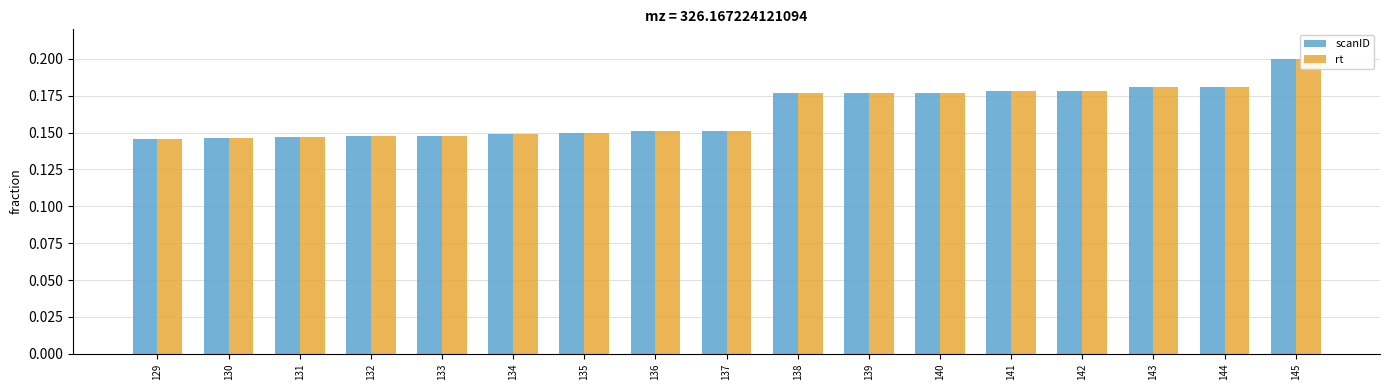

Reading right to left, extract all data points from this chart.

scanID: 145=0.2	144=0.2	143=0.2	142=0.2	141=0.2	140=0.2	139=0.2	138=0.2	137=0.2	136=0.2	135=0.1	134=0.1	133=0.1	132=0.1	131=0.1	130=0.1	129=0.1
rt: 145=0.2	144=0.2	143=0.2	142=0.2	141=0.2	140=0.2	139=0.2	138=0.2	137=0.2	136=0.2	135=0.1	134=0.1	133=0.1	132=0.1	131=0.1	130=0.1	129=0.1